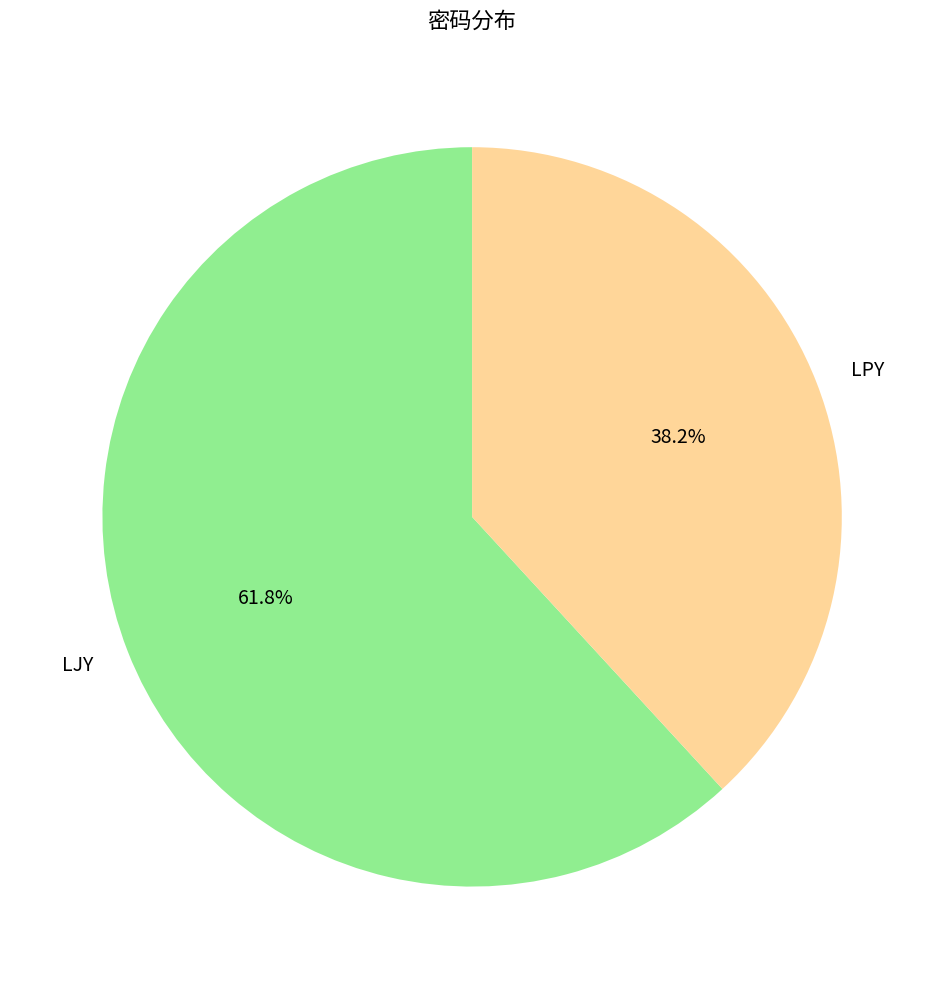

To the nearest percent, what portion does LJY represent?

62%